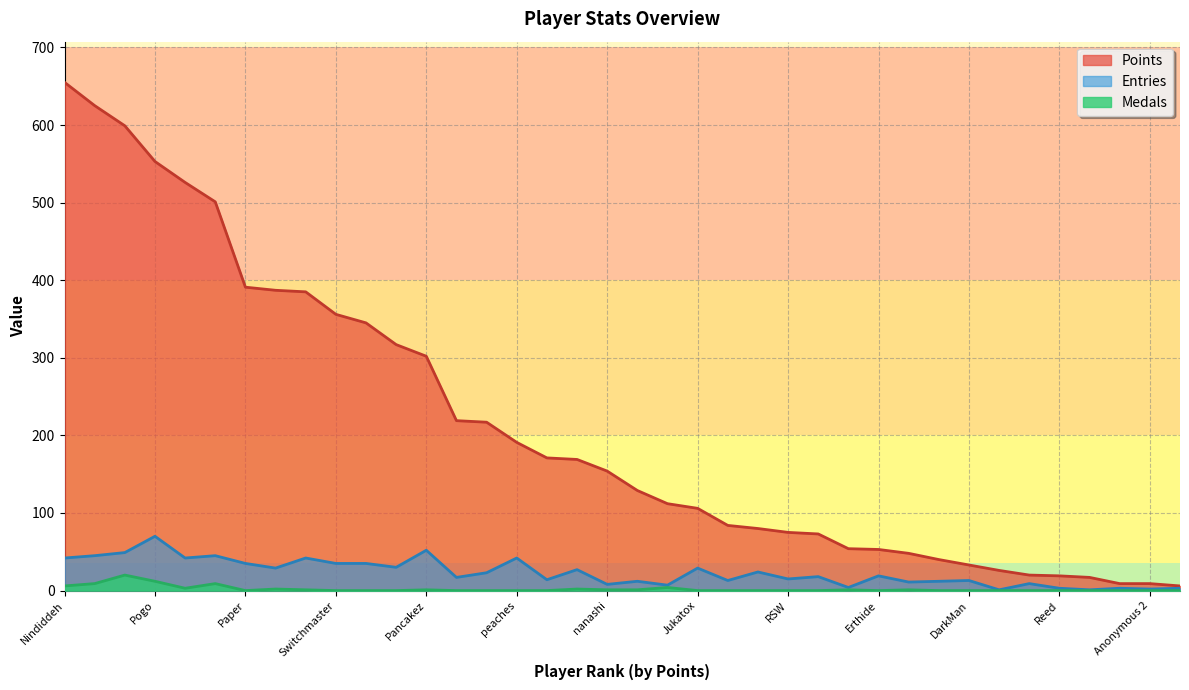

What position from the left is Anonymous 2?

37